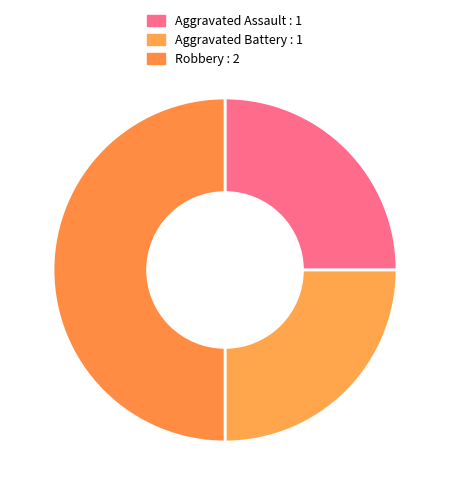

Is the sum of Aggravated Assault and Robbery greater than half?

Yes